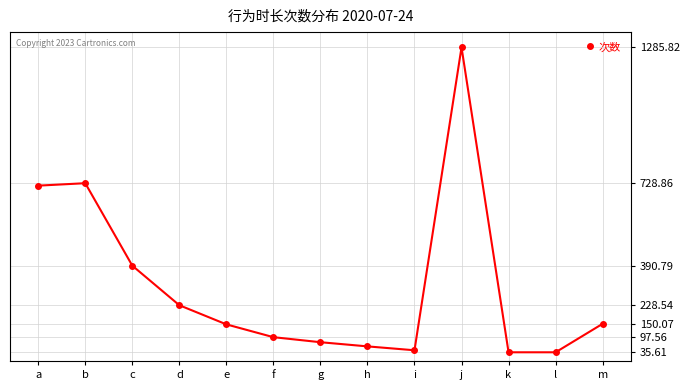

True or false: the data shows 35.6 at l.

True